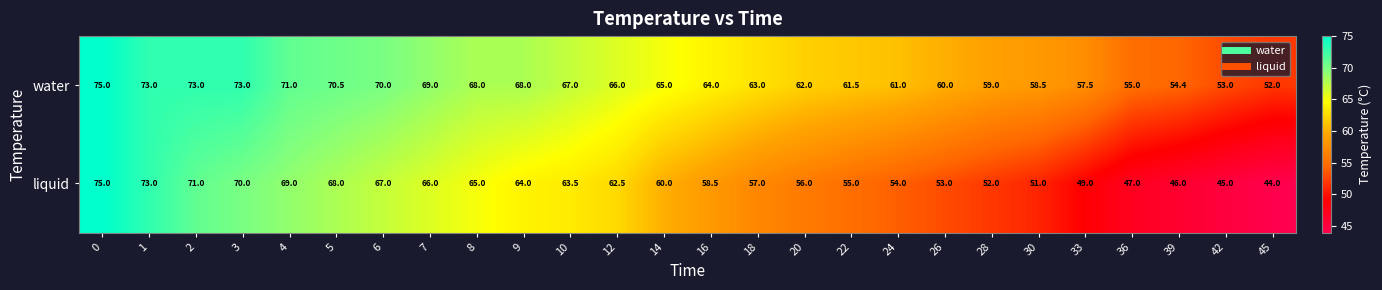

At which label is liquid closest to 59?

16